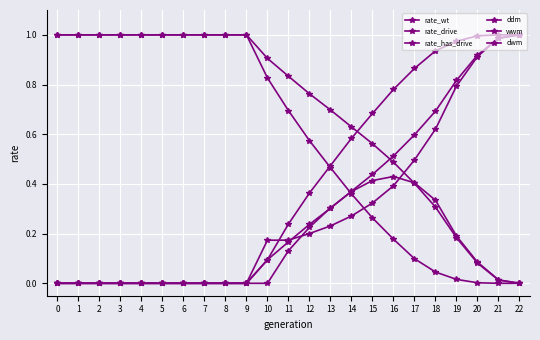

How many categories are shown in the chart?

23